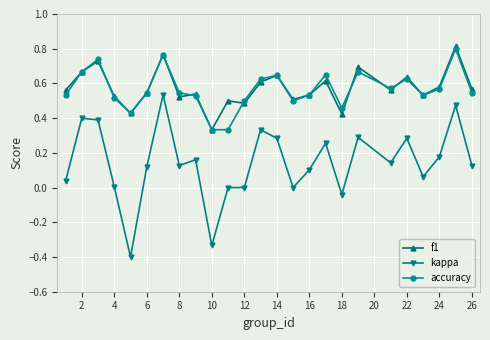

True or false: kappa and f1 intersect in this chart.

False